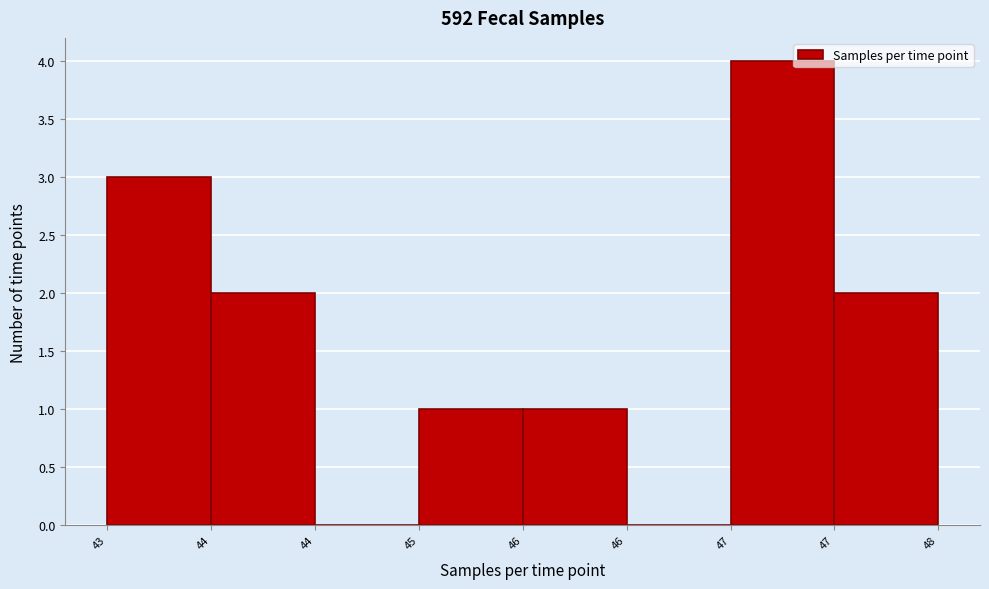

How many data points does each series have?

8